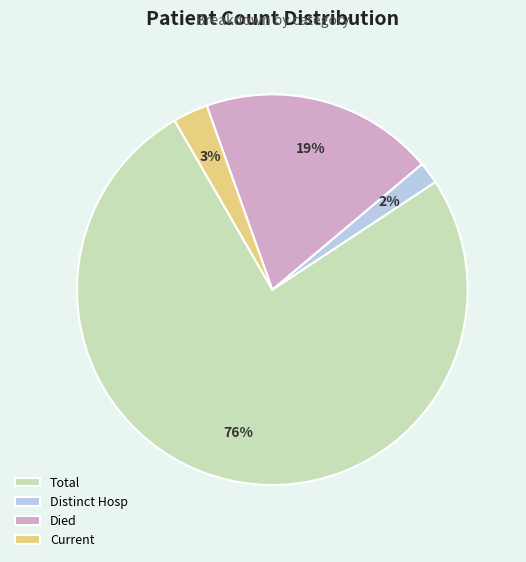

What percentage is the Distinct Hosp slice, to the nearest percent?

2%